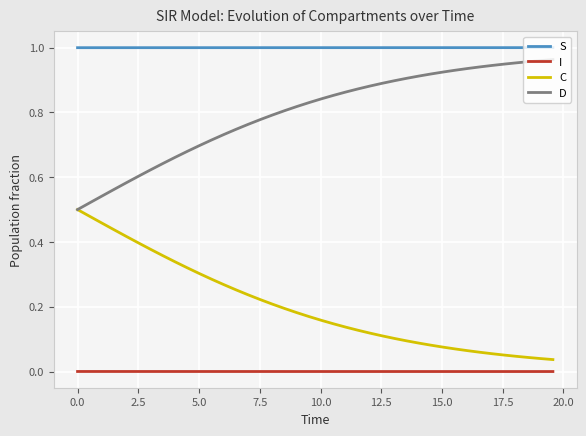

Rank the series by their average value, from lowest to highest.

I, C, D, S